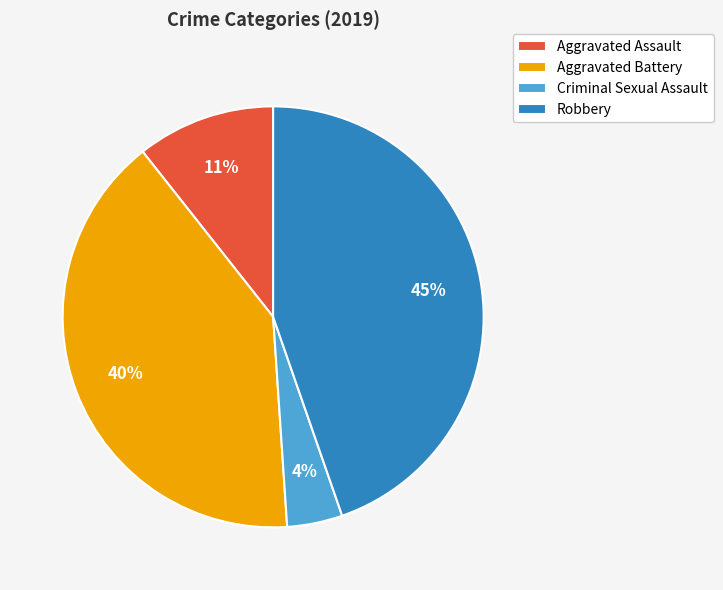

Is Aggravated Assault the majority of the pie?

No